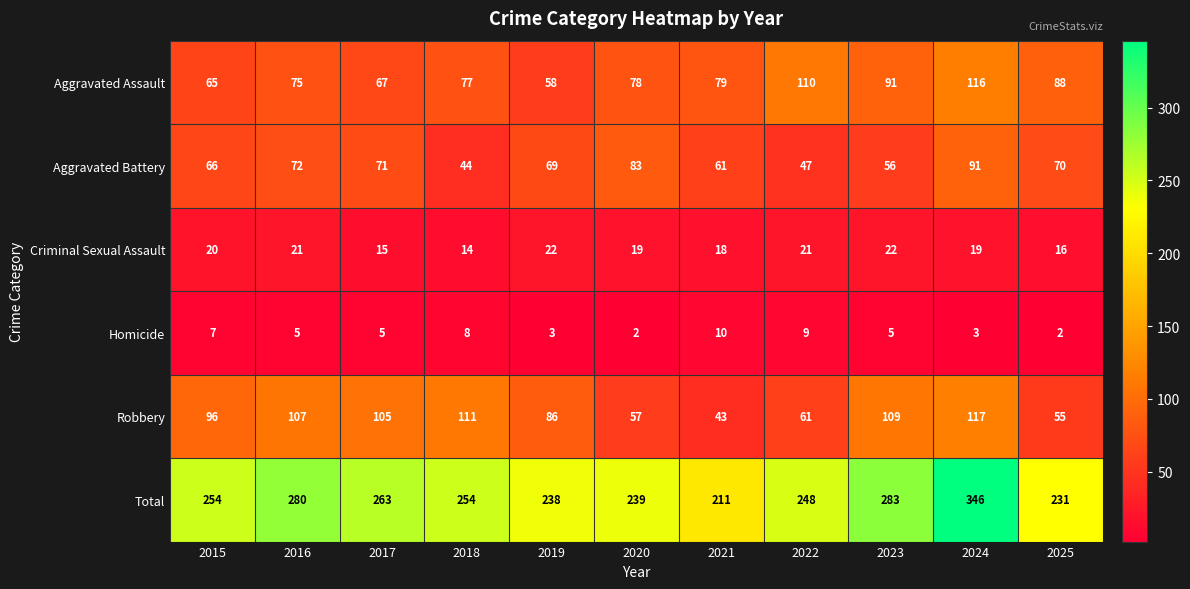

What is the difference between the maximum and minimum values in the Criminal Sexual Assault series?

8